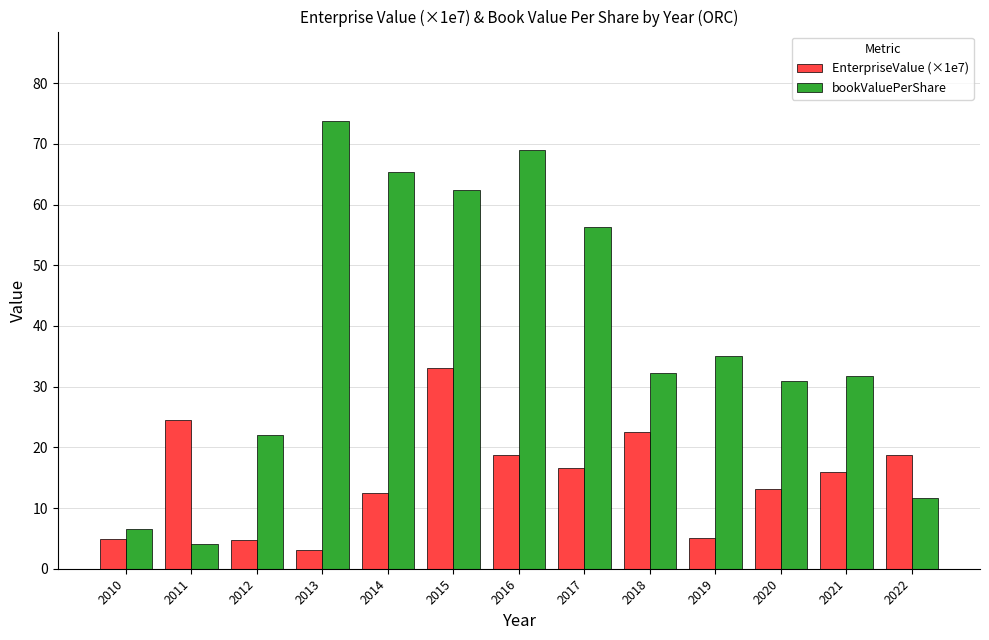

What is the value of the EnterpriseValue (×1e7) bar at the 2nd from the left?

24.5